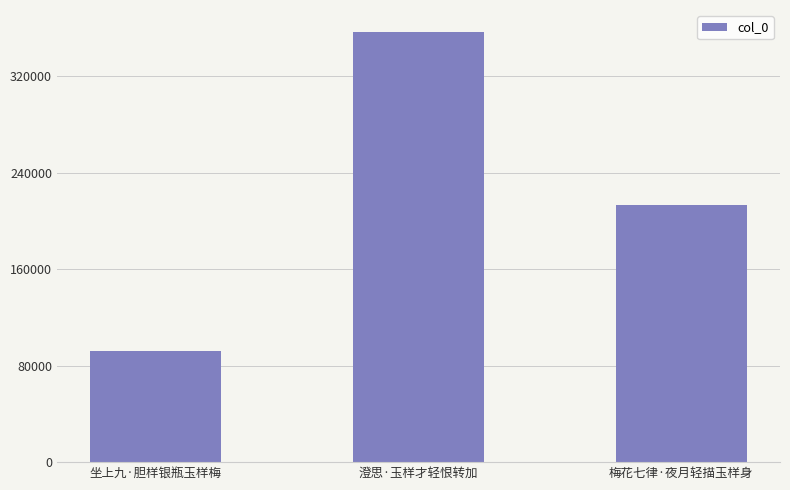

Rank the categories by value from highest to lowest.

澄思·玉样才轻恨转加, 梅花七律·夜月轻描玉样身, 坐上九·胆样银瓶玉样梅